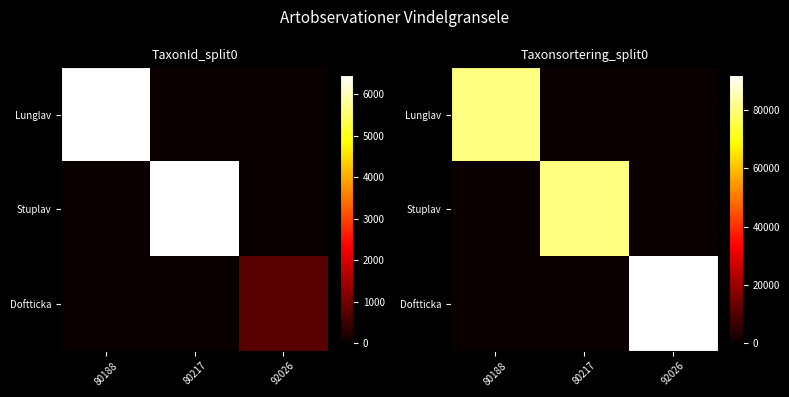

Is the value of Lunglav at 80188 greater than the value of Stuplav at 80188?

Yes